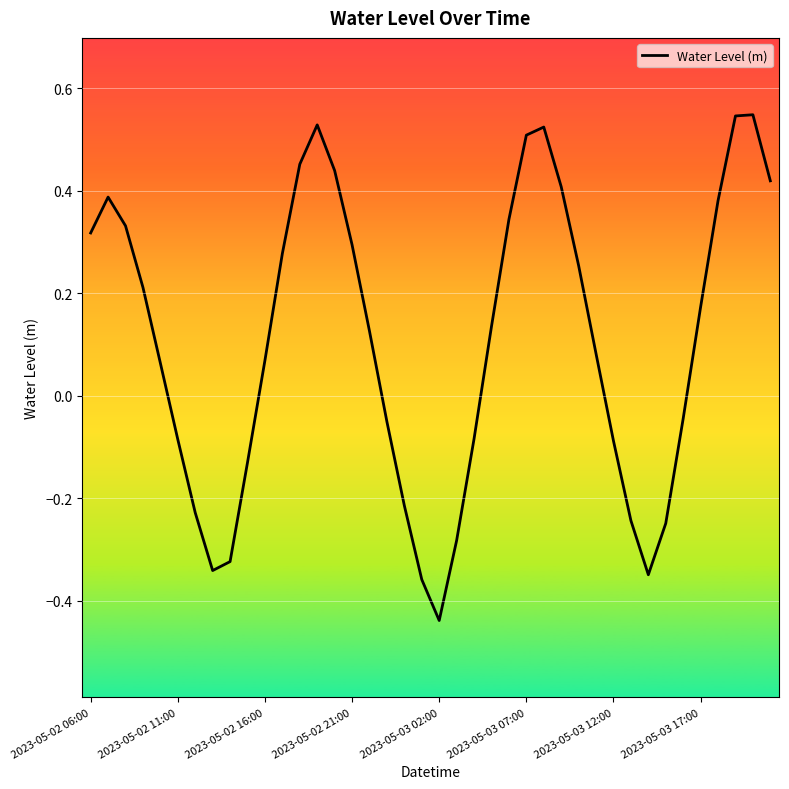

What is the difference between the maximum and minimum values?

1.0